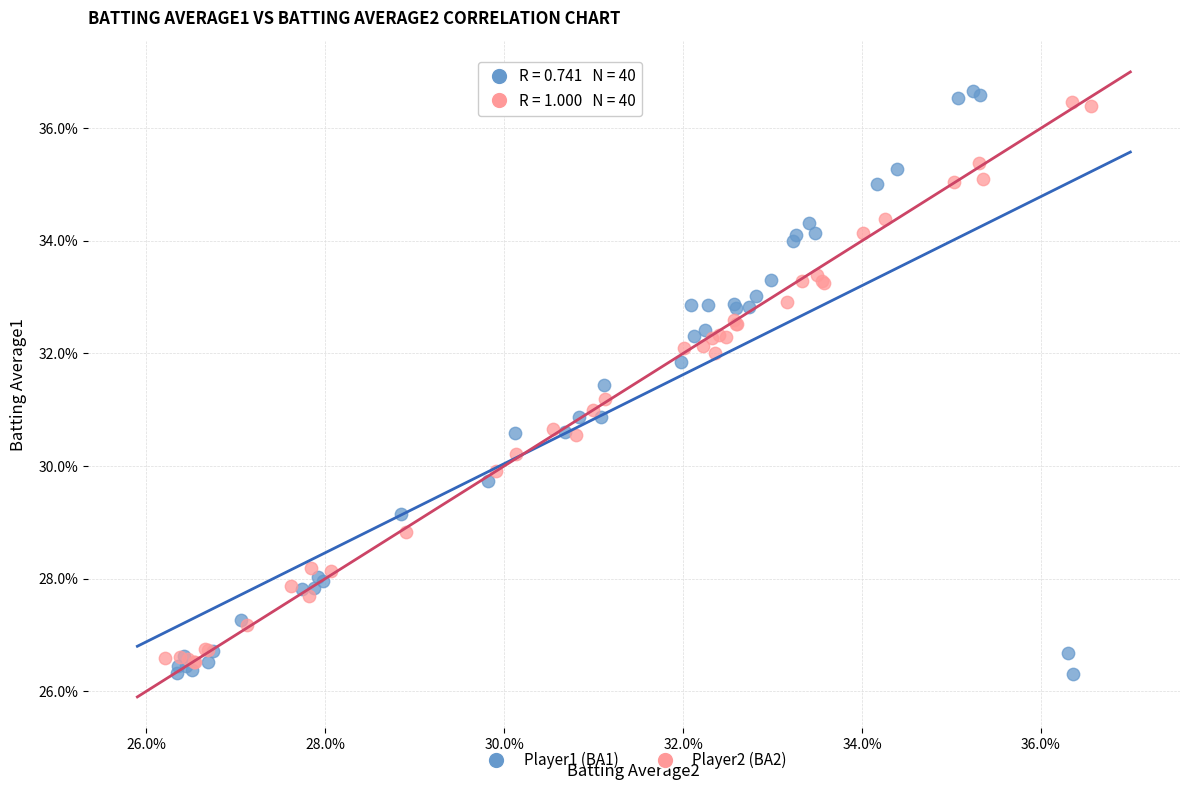

Which series contains the lowest Y value?

Player1 (BA1)